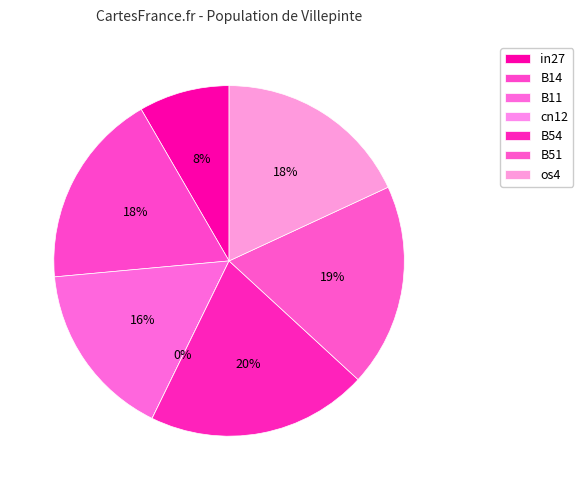

To the nearest percent, what portion does B51 represent?

19%